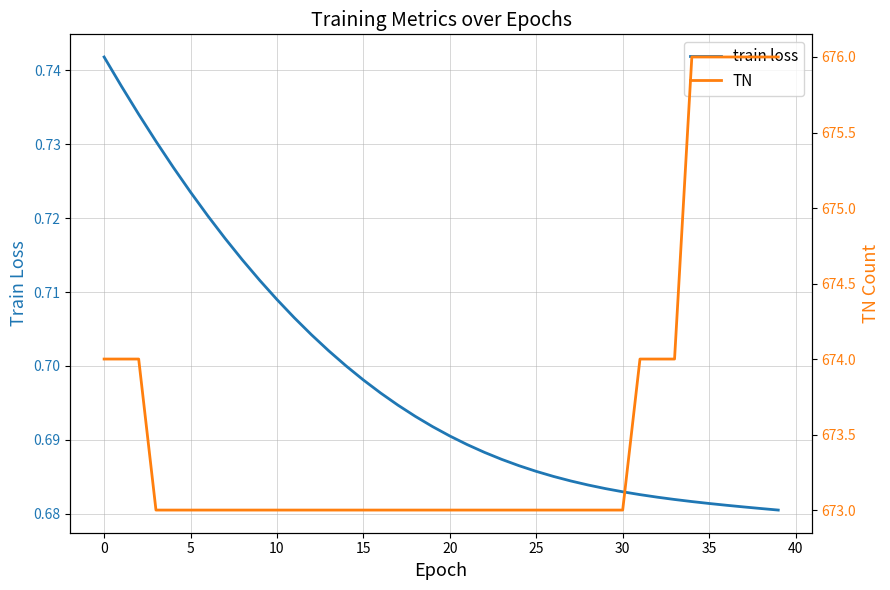

What is the difference between the maximum and minimum values in the TN series?

3.0